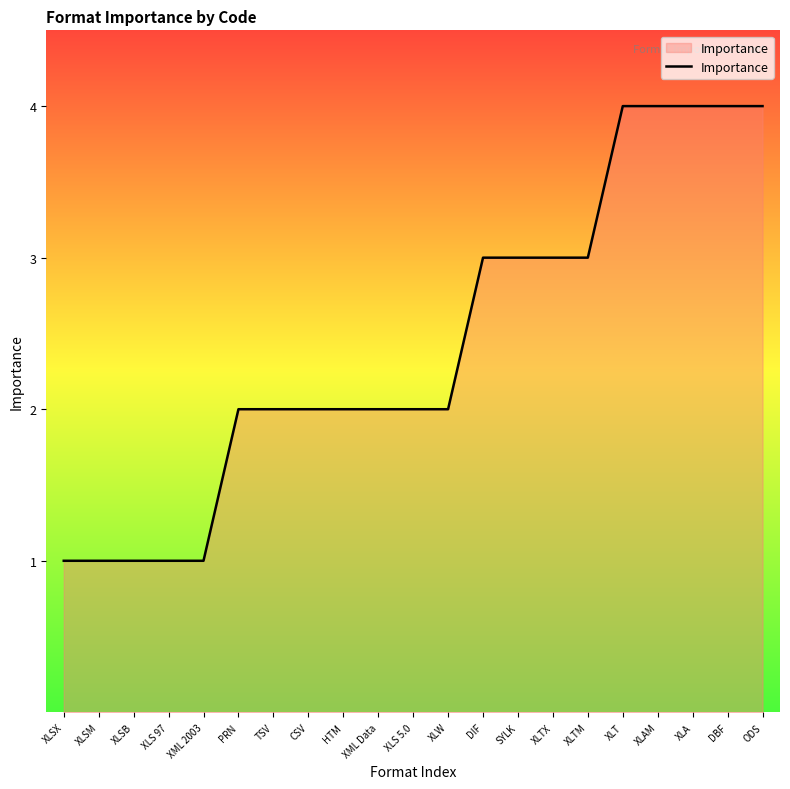

What is the change in value from DIF to XLAM?

+1